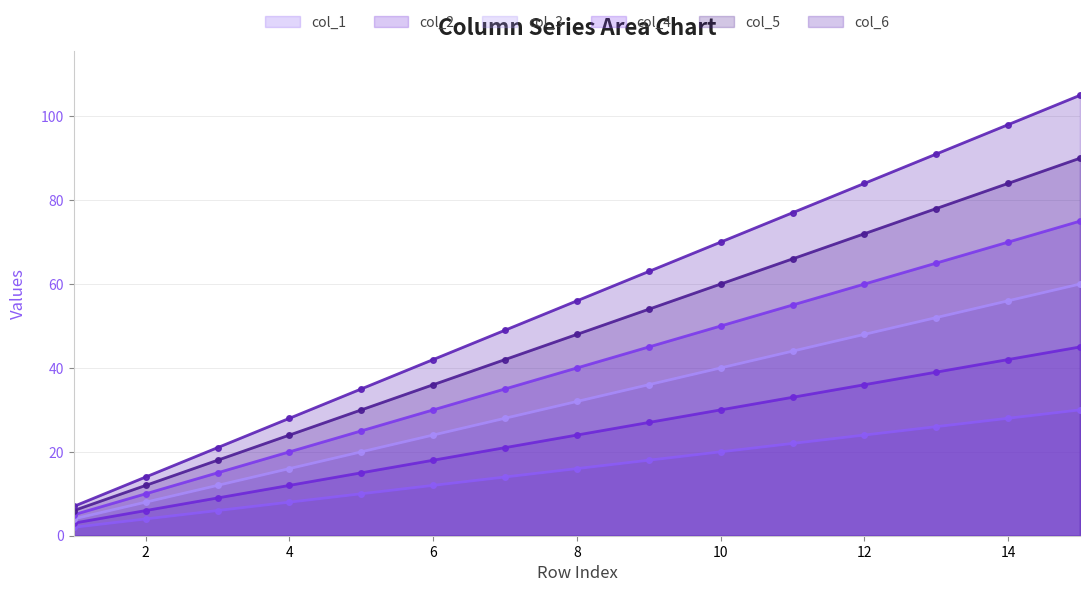

True or false: col_1 and col_6 cross at least once.

False